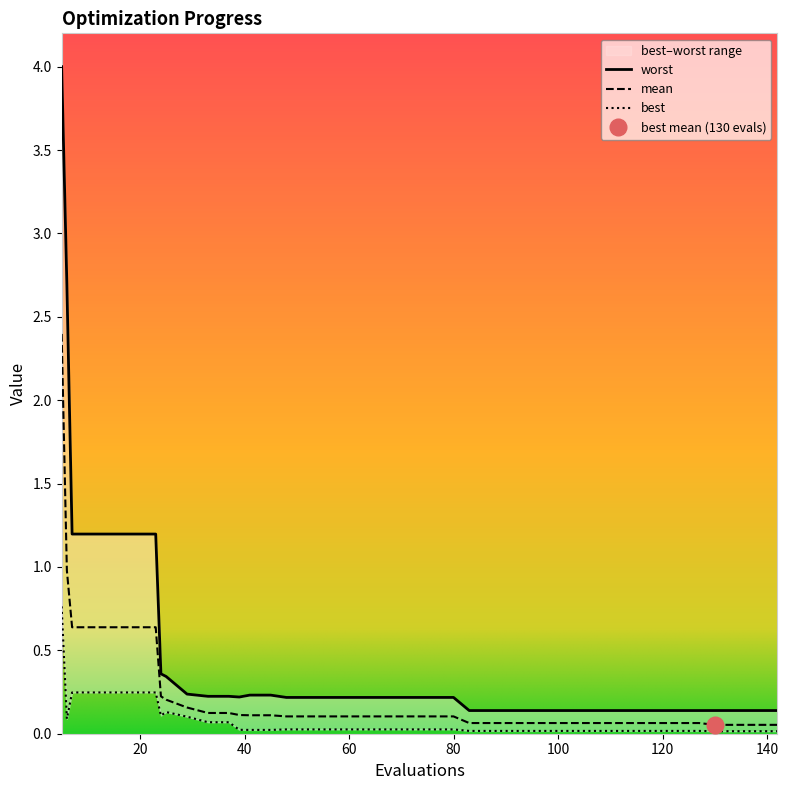

Rank the categories by mean value from lowest to highest.

130, 134, 138, 142, 83, 87, 91, 95, 99, 103, 107, 111, 115, 119, 123, 127, 48, 52, 56, 60, 64, 68, 72, 76, 80, 41, 45, 39, 33, 37, 29, 25, 24, 7, 11, 15, 19, 23, 6, 5